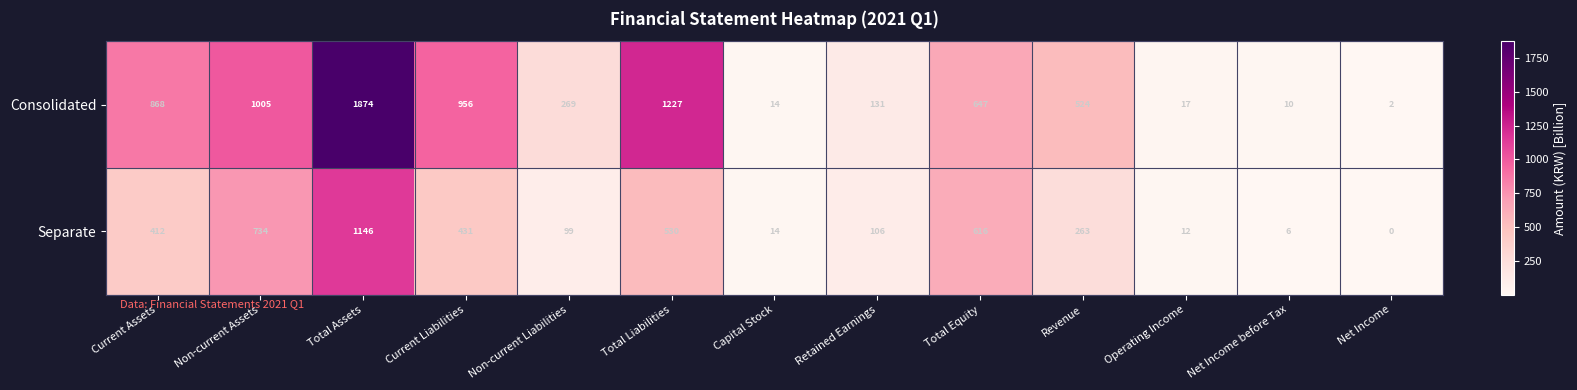

At which label is Consolidated closest to 938?

Current Liabilities